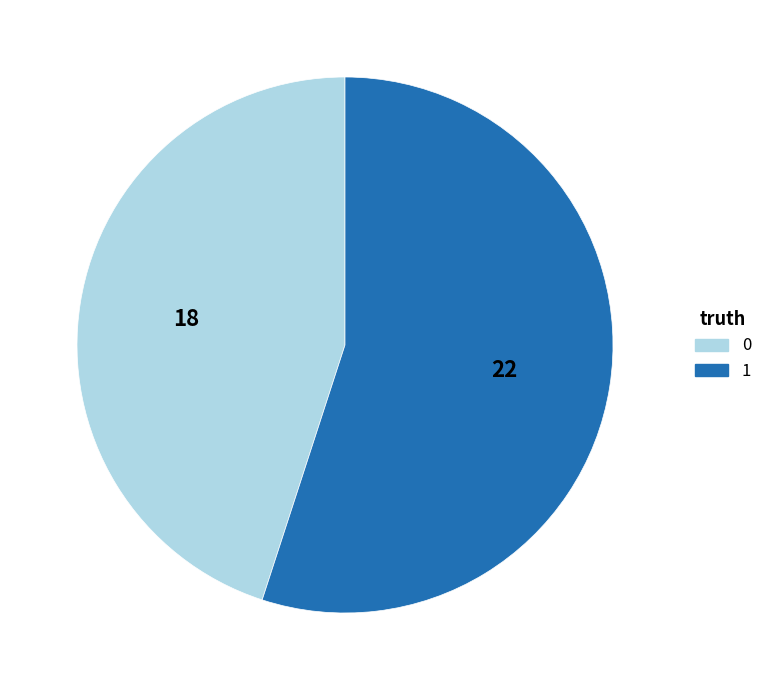

Does 0 account for over 50% of the chart?

No